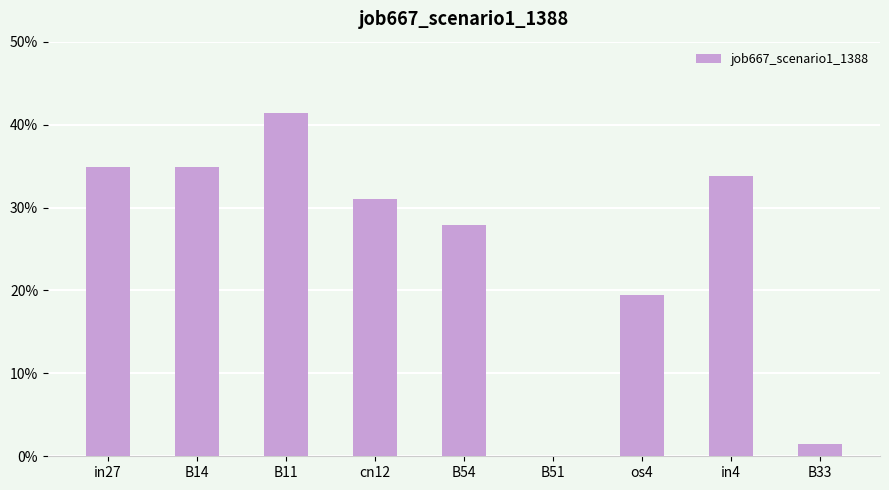

At which category does the chart reach its peak across all series?

B11